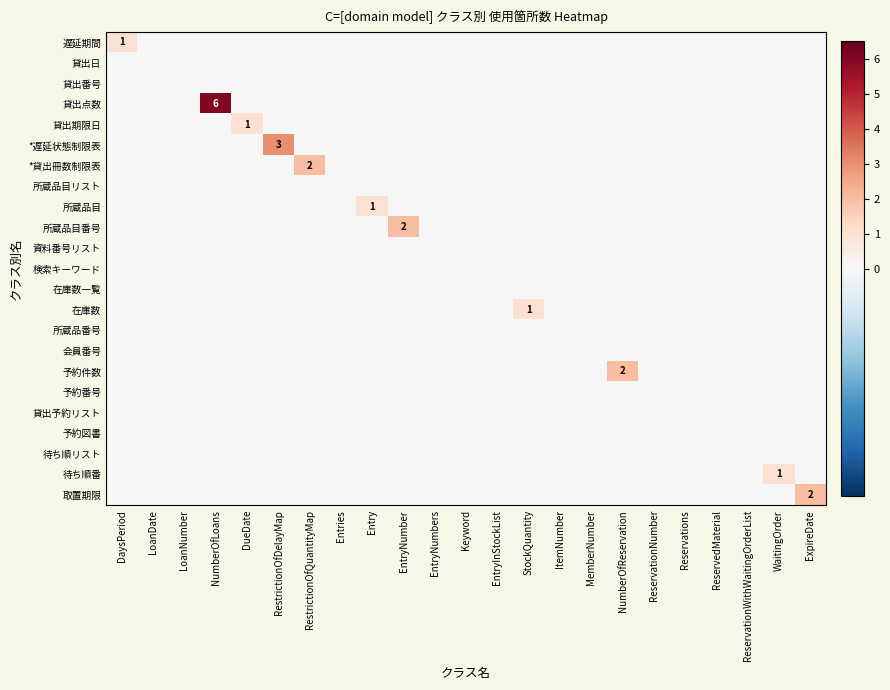

At which label is 予約番号 closest to 0?

DaysPeriod